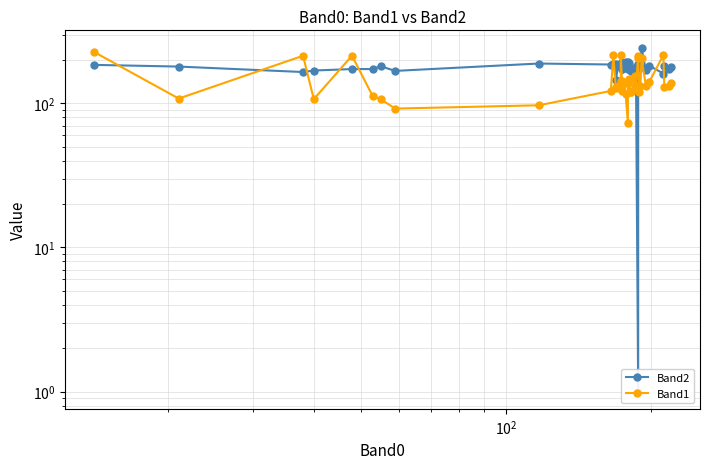

How many data points in Band2 are less than 180?

19